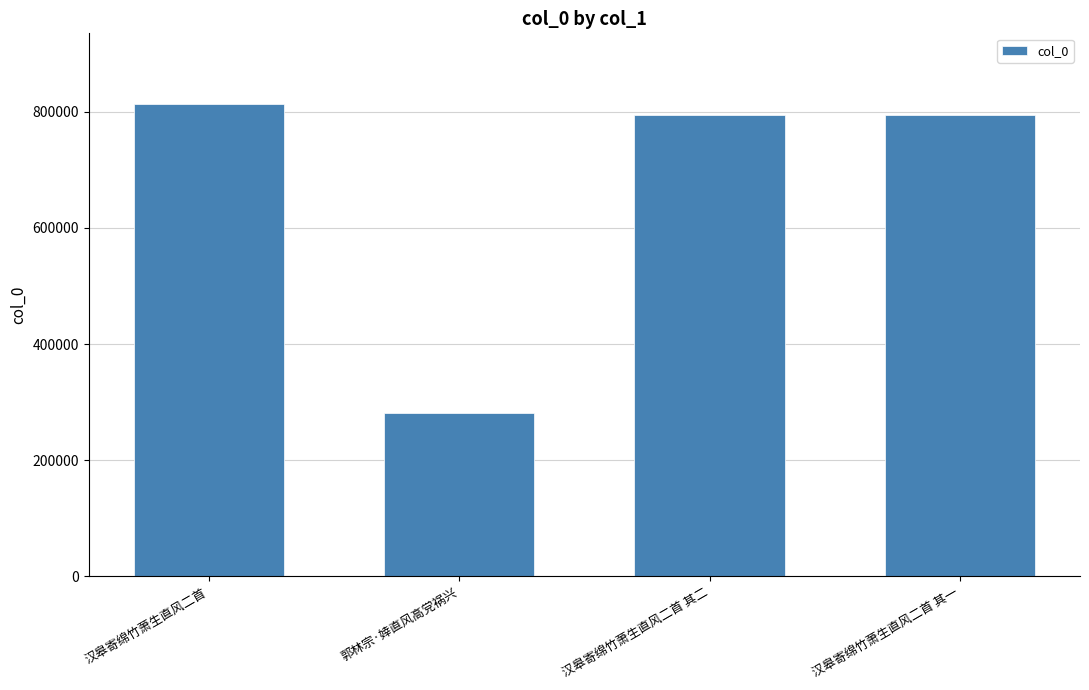

The chart shows a value of 257579 at 汉皋寄绵竹萧生直风二首. True or false?

False